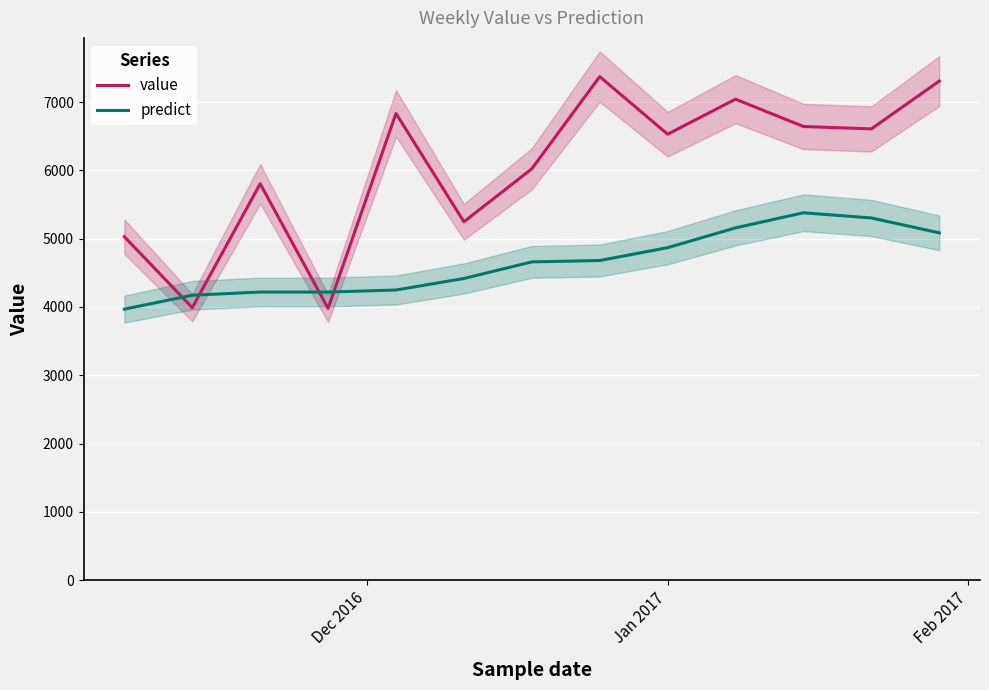

List the series in order of their overall mean, lowest first.

predict, value